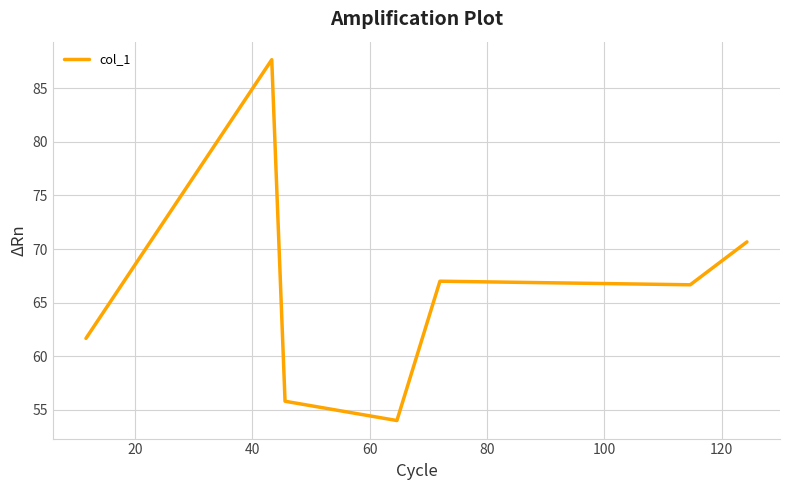

How many values exceed 66?

4